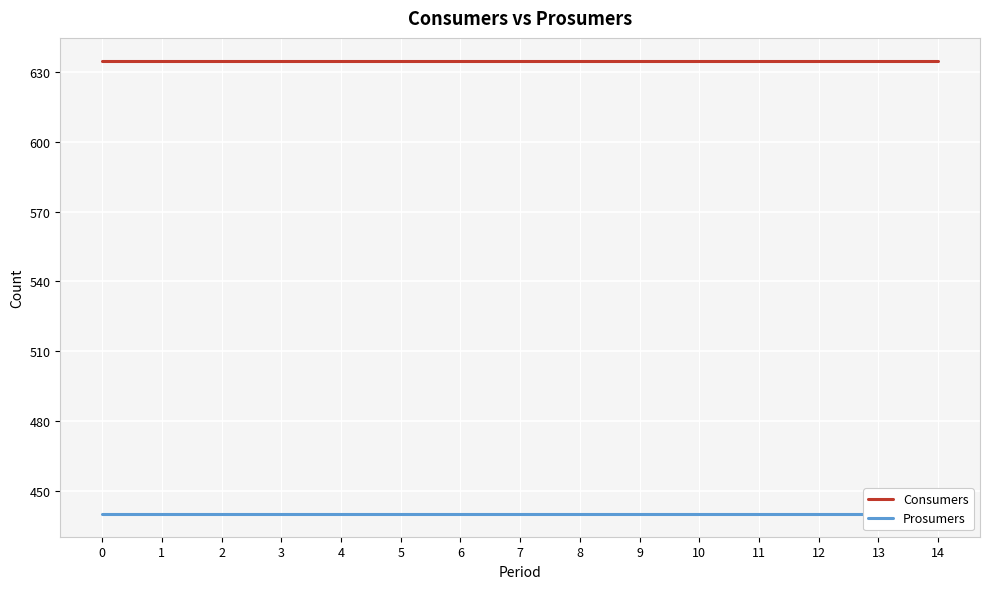

Which series has the widest spread of values?

Consumers